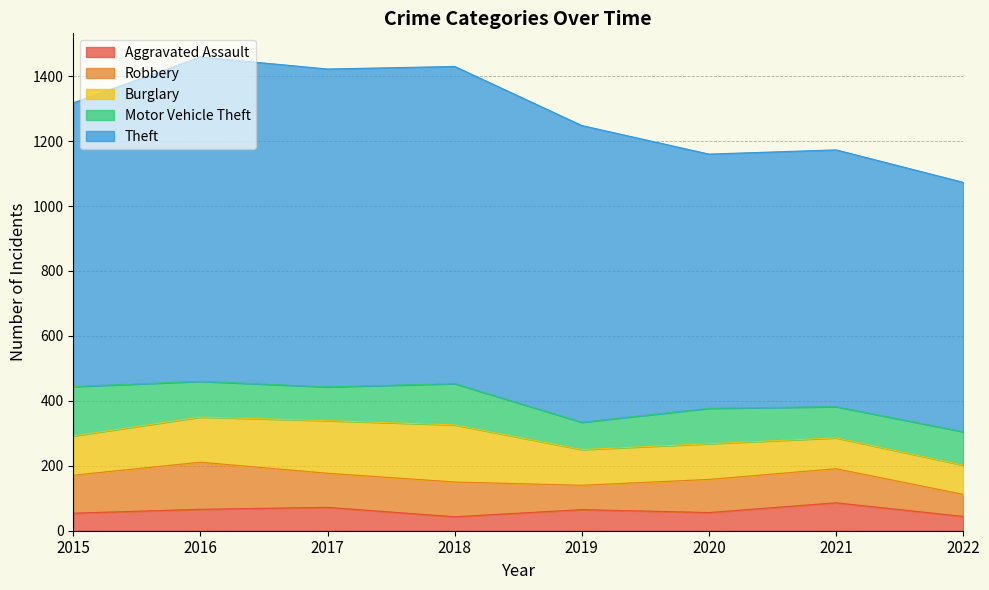

True or false: Burglary and Theft cross at least once.

False